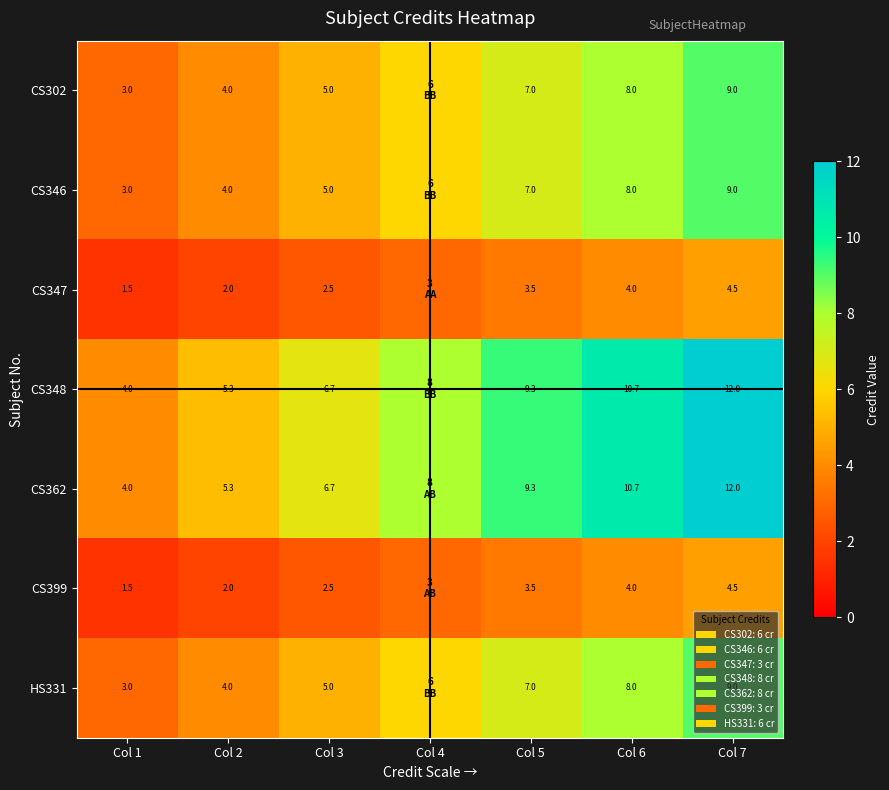

Is it true that CS348 equals 4.3 at Col 3?

False